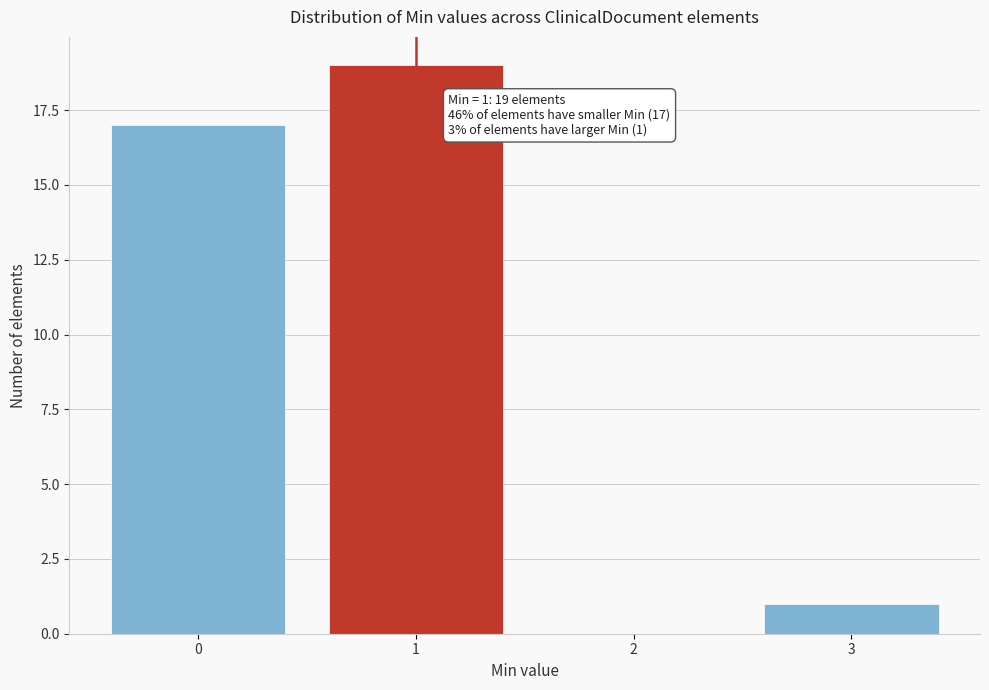

Over which range of the x-axis is the bar tallest?

0.5 to 1.5